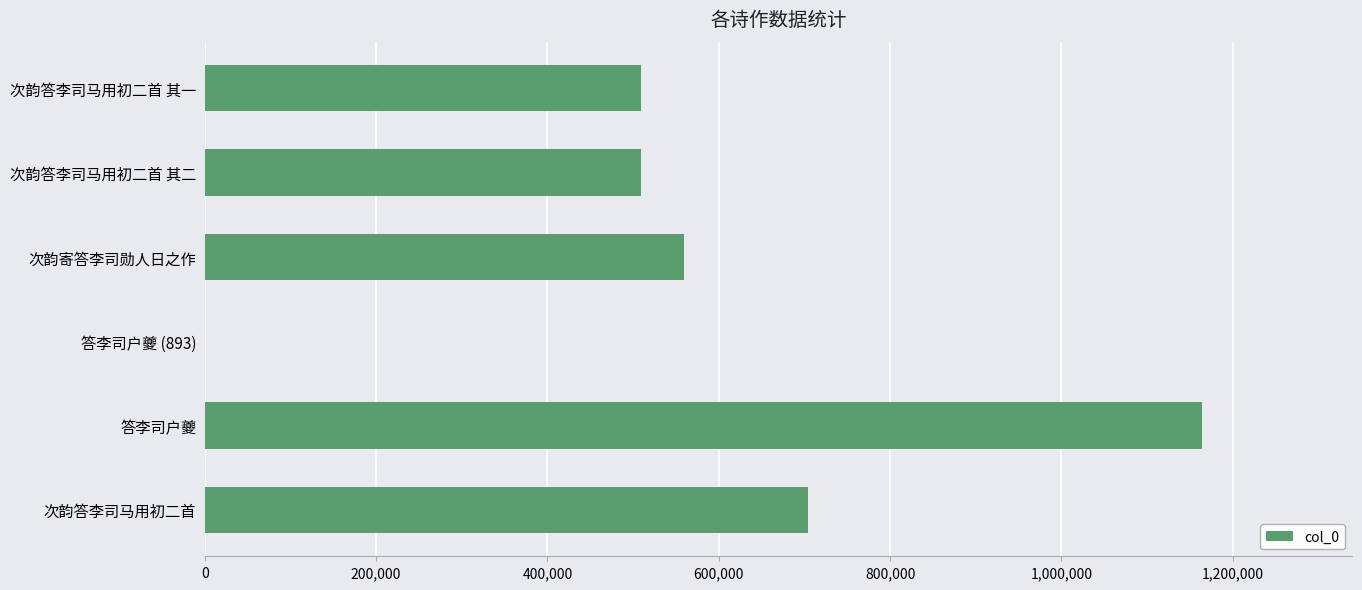

What is the maximum value shown in the chart?

1164471